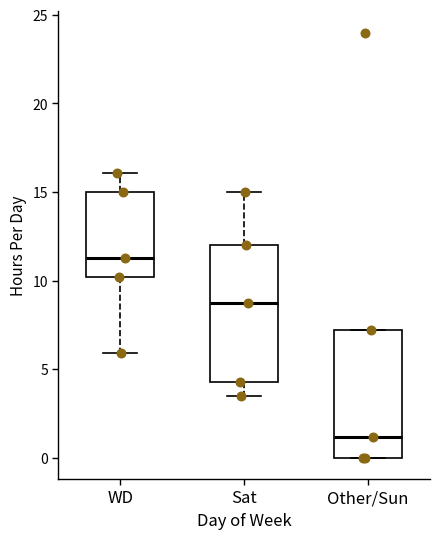

Which box's median line is the highest?

WD